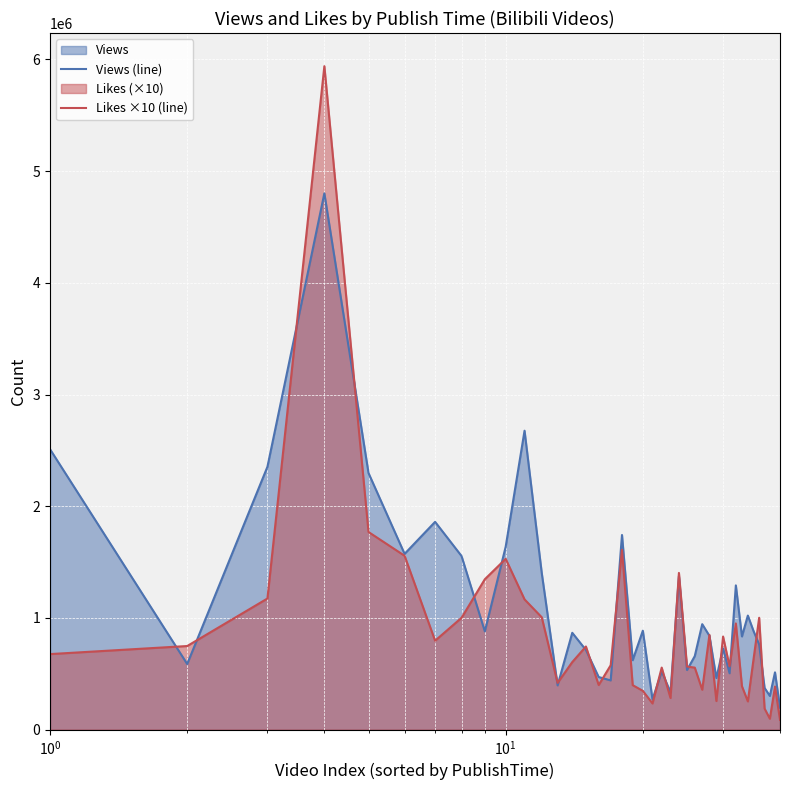

List the series in order of their overall mean, highest first.

Views (line), Likes ×10 (line)